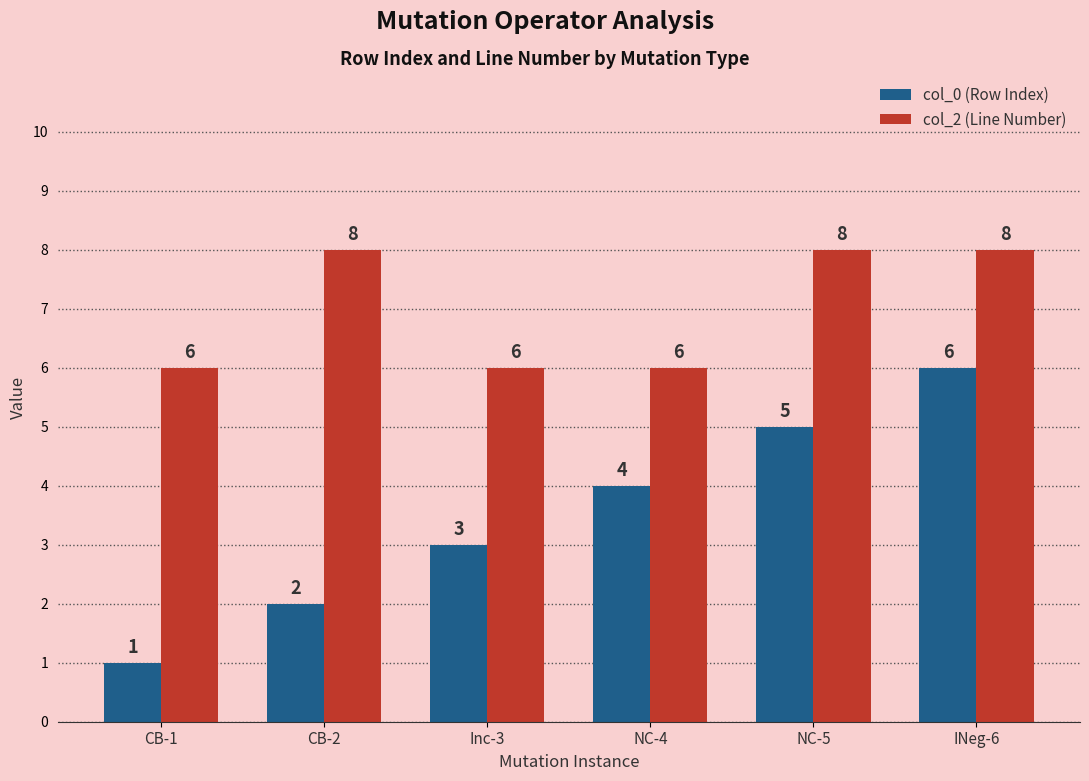

True or false: col_0 (Row Index) has a value of 2 at CB-2.

True